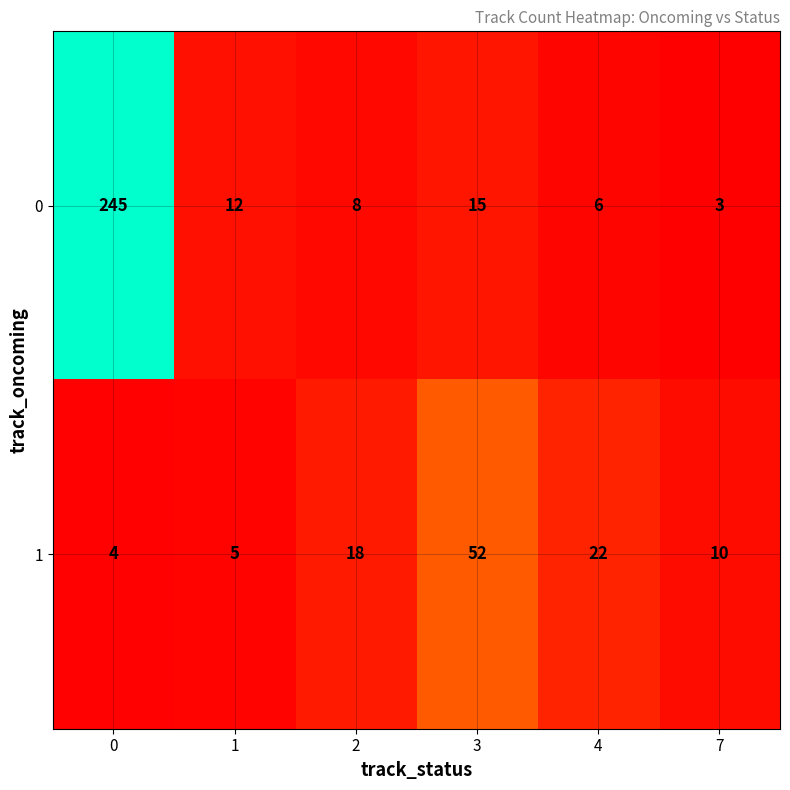

Reading left to right, what are all the values shown in this chart?

0: 0=245	1=12	2=8	3=15	4=6	7=3
1: 0=4	1=5	2=18	3=52	4=22	7=10